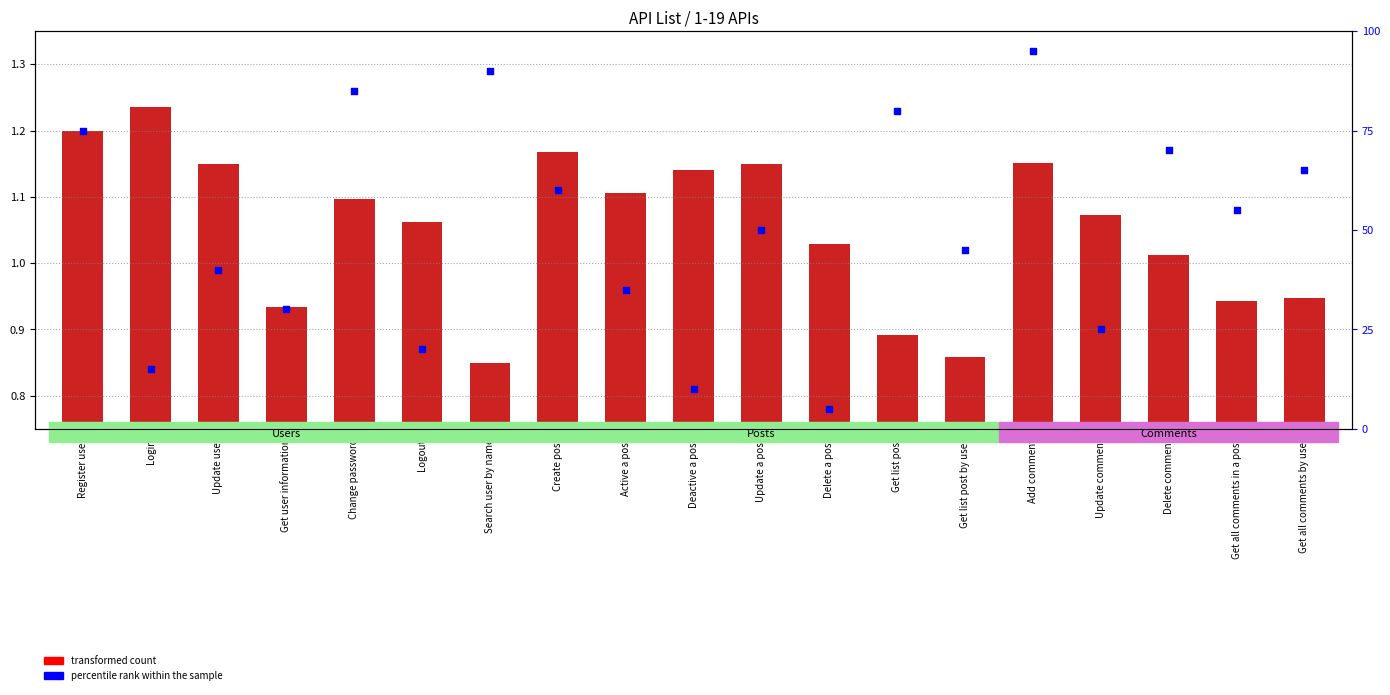

At how many categories does at least one series exceed 34?

13